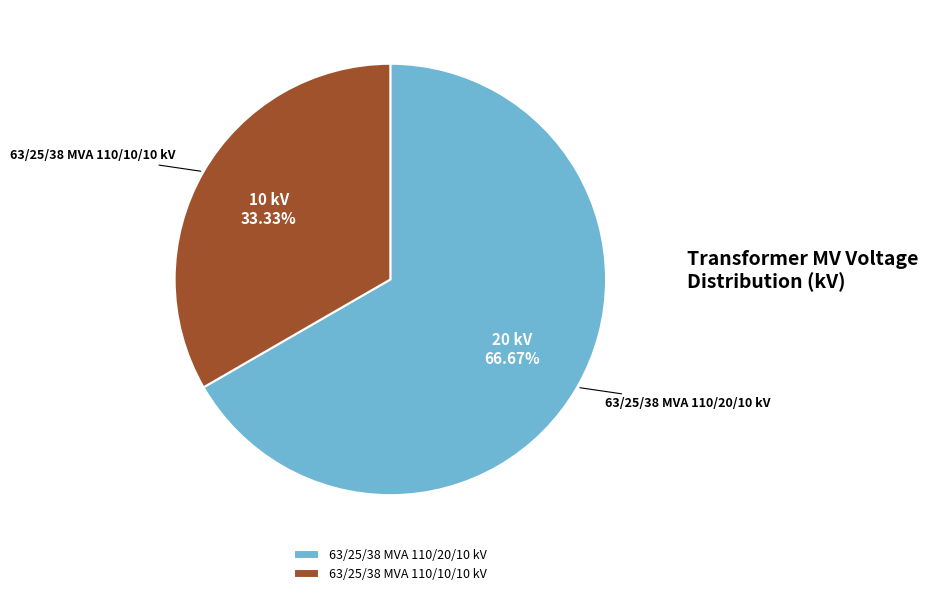

Which slice is the largest?

63/25/38 MVA 110/20/10 kV